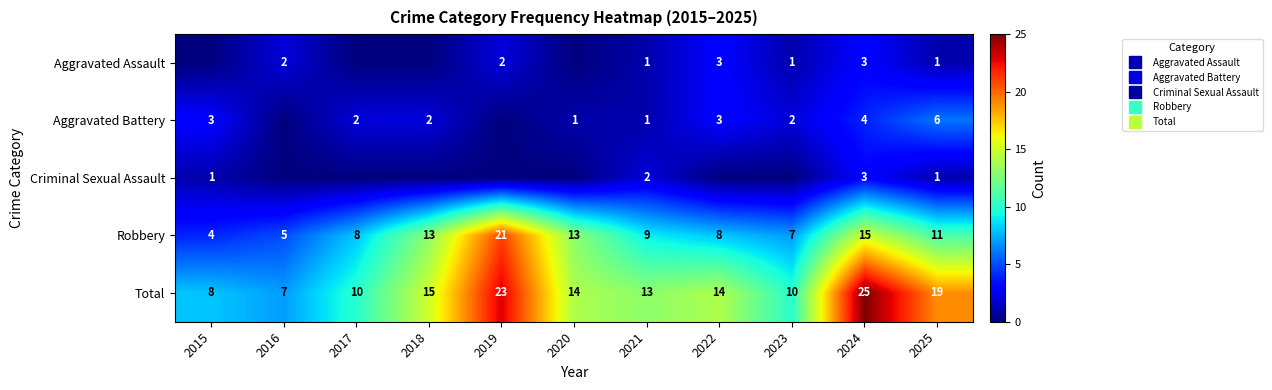

Is it true that Aggravated Battery equals 2 at 2023?

True